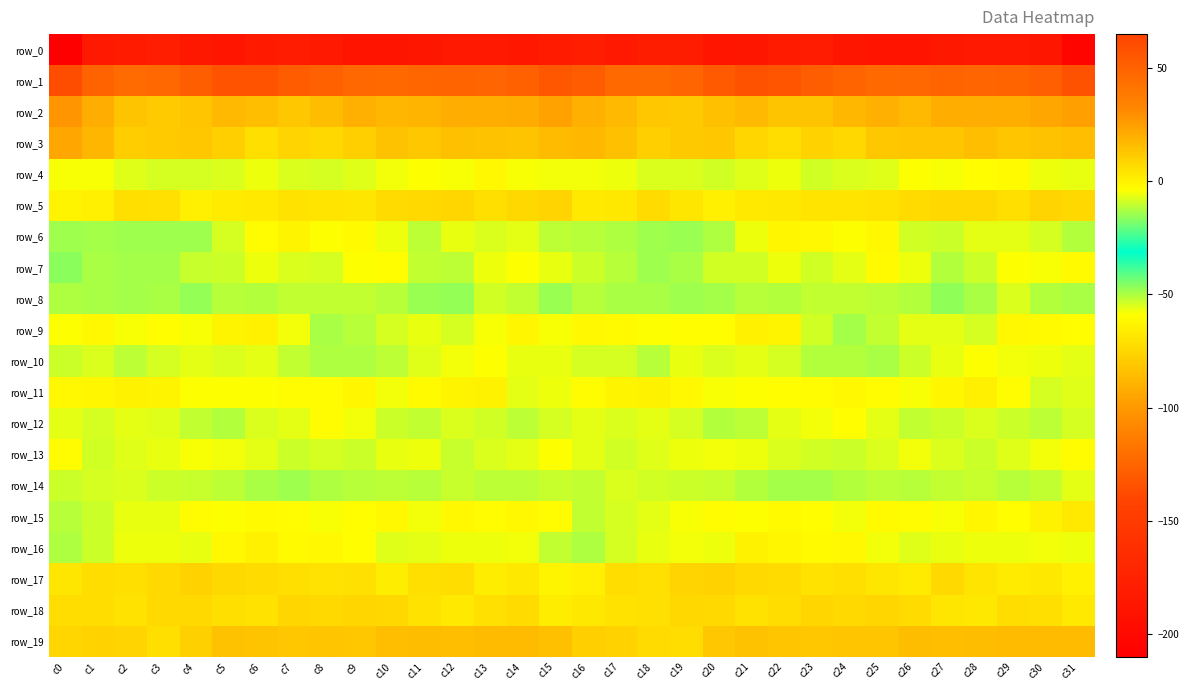

What is the sum of the row_17 values at c22 and c10?

7.9